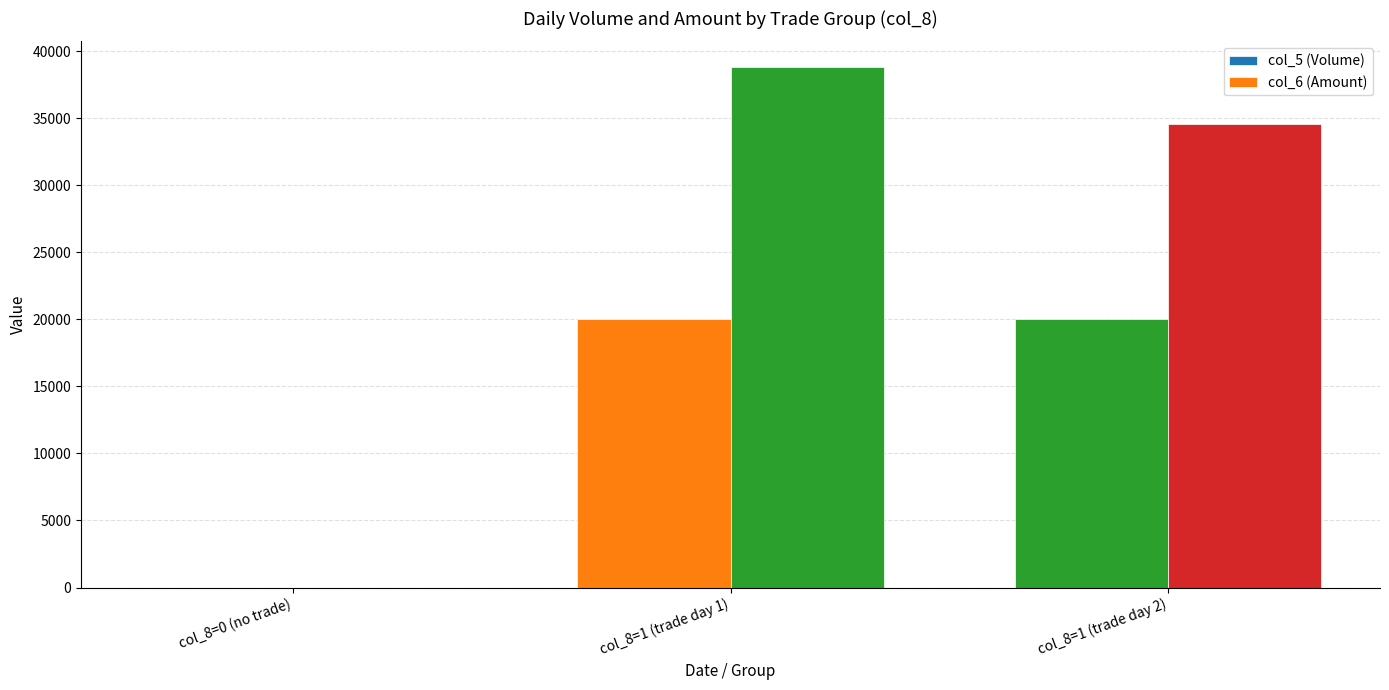

Where does the col_6 (Amount) series first go above 34600?

col_8=1 (trade day 1)